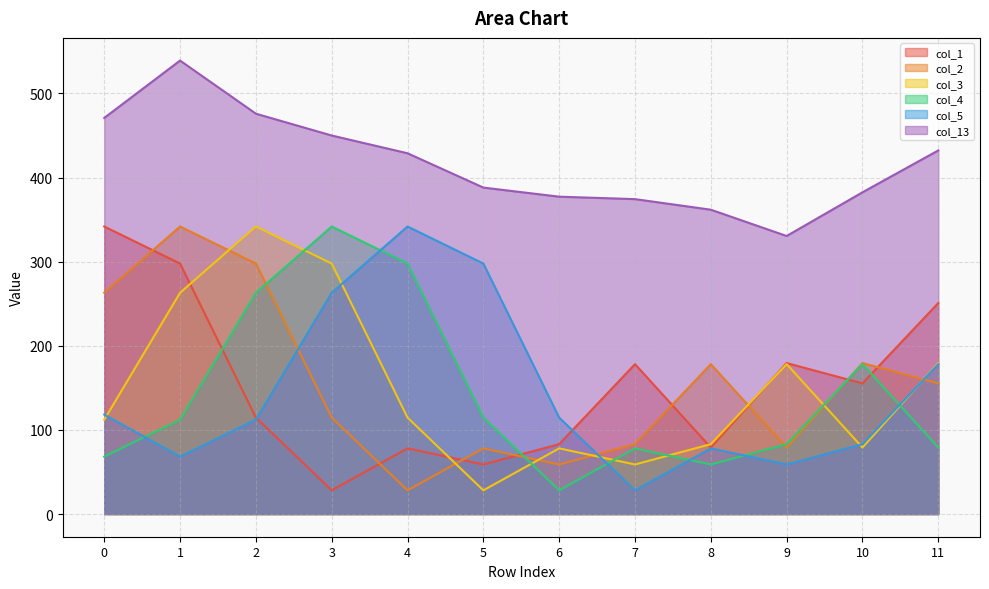

Which has a higher value, 10 or 11?

11